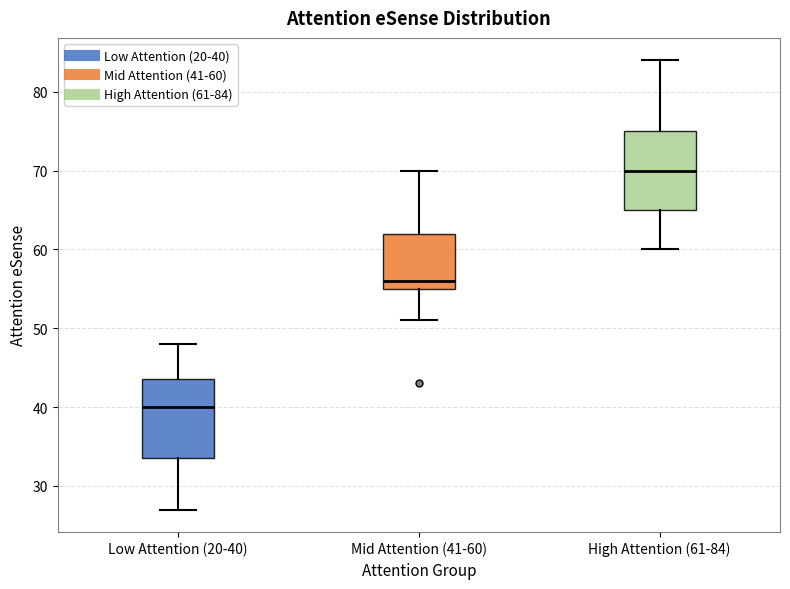

Where is the lower edge of the box for High Attention (61-84) on the y-axis? The values are not printed on the chart, so give them approximately, as read against the axis.

65